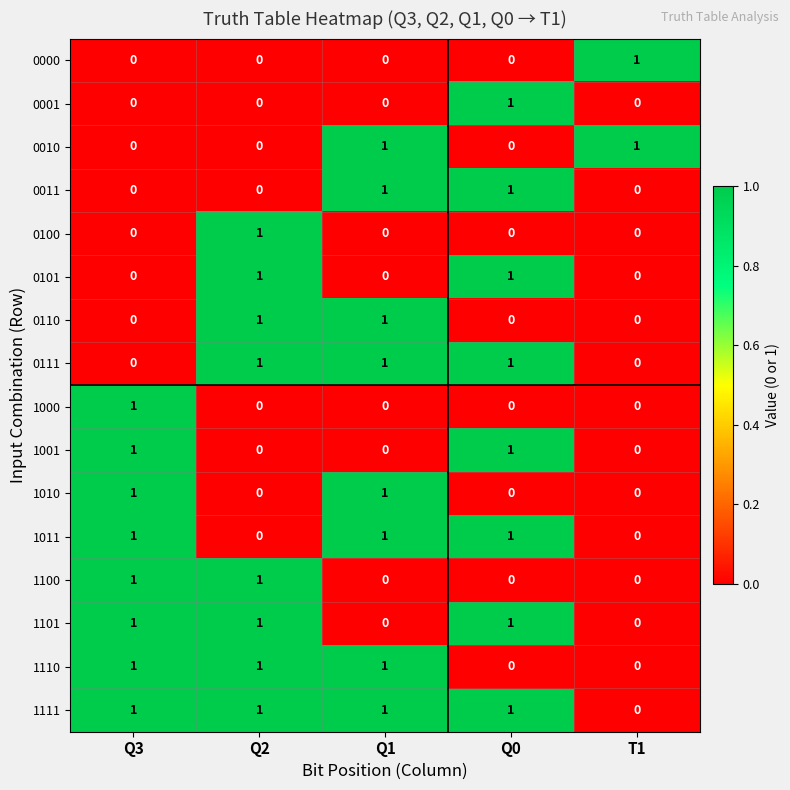

Which series has the largest total across all categories?

1111